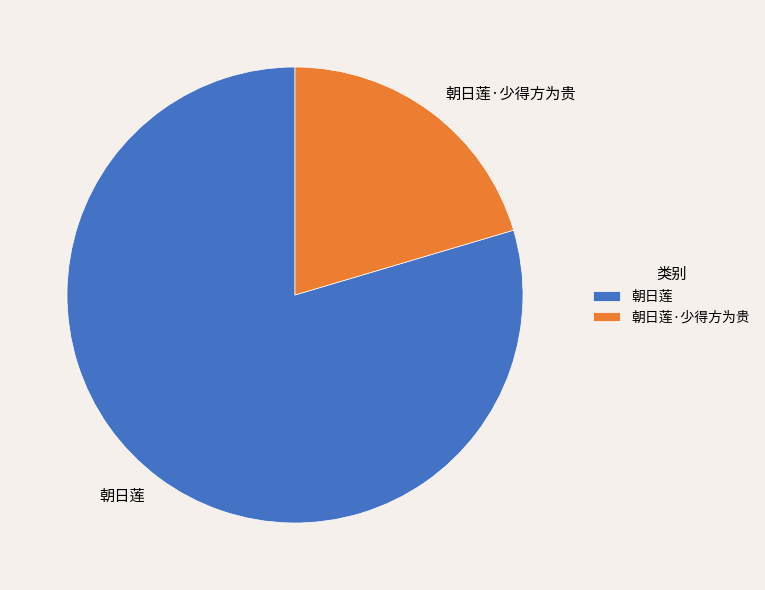

What is the majority slice?

朝日莲